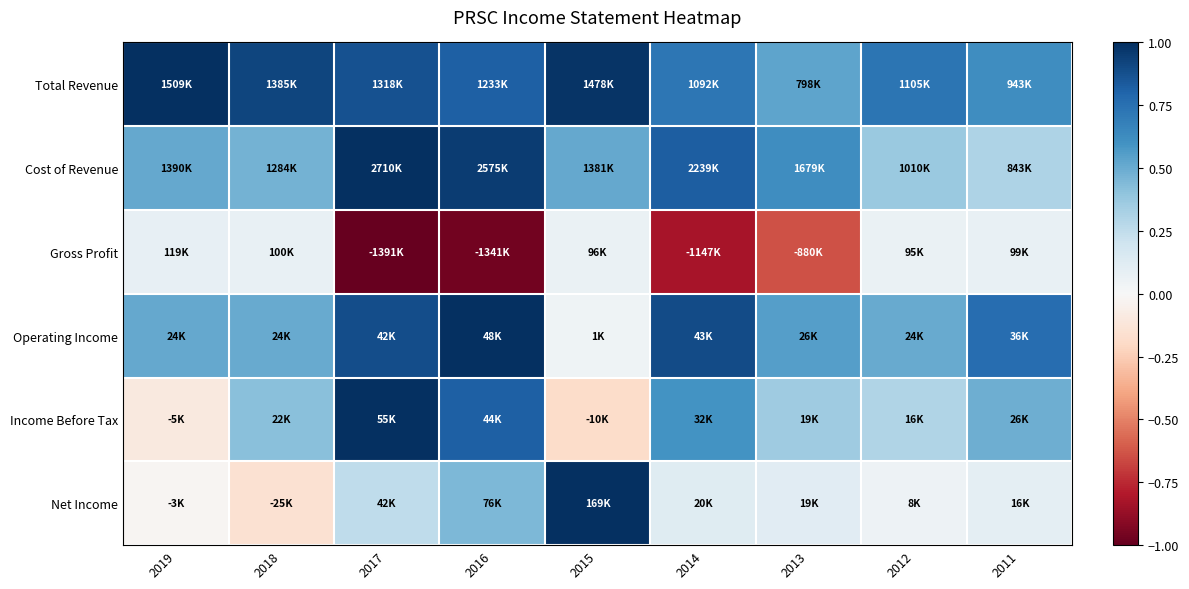

Which category has the lowest value across all series?

2017